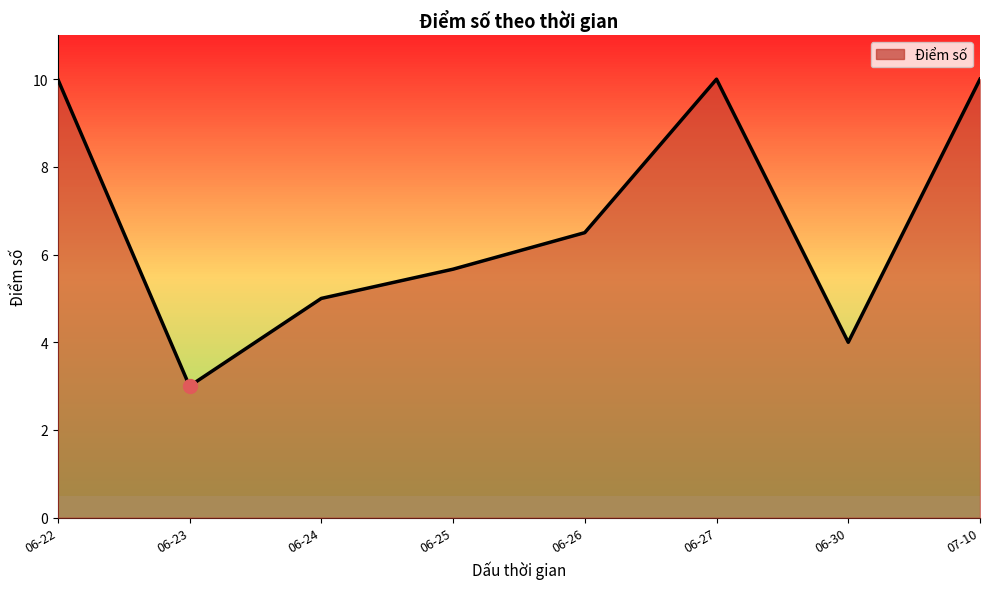

Where does the data first go above 6?

06-22